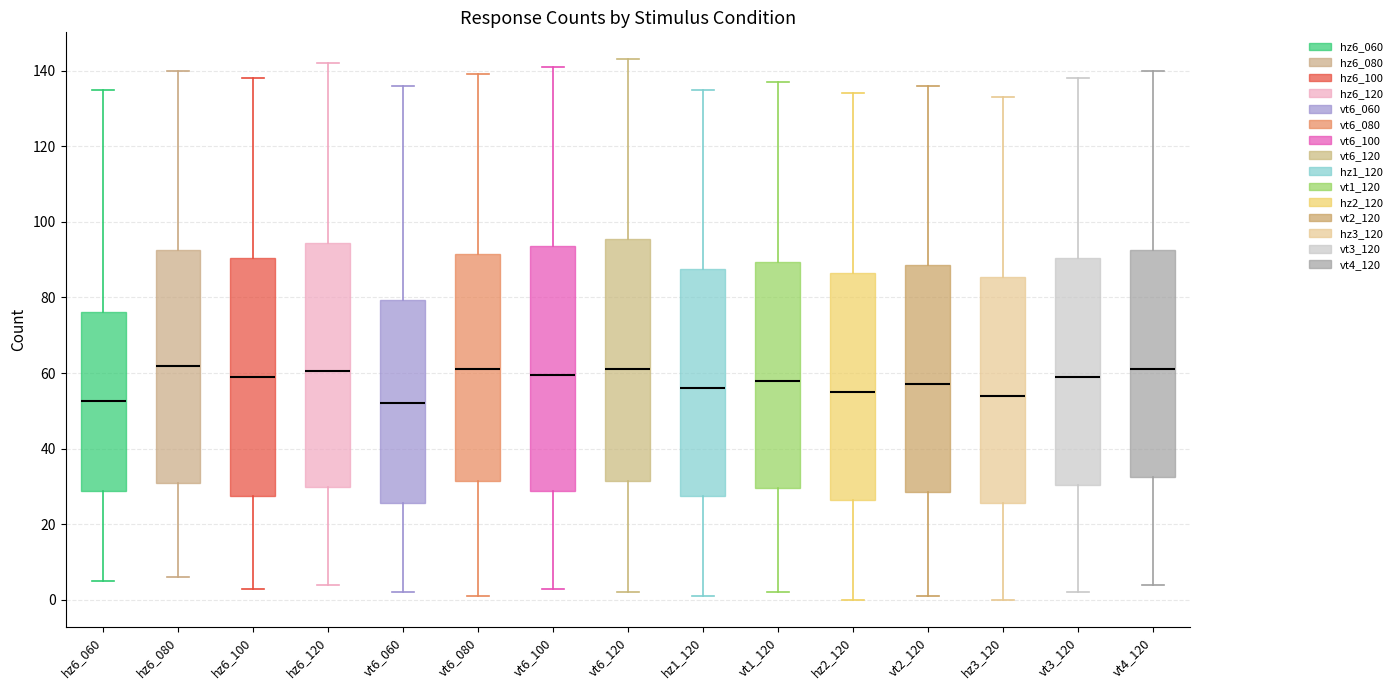

Where is the upper edge of the box for vt6_100 on the y-axis? The values are not printed on the chart, so give them approximately, as read against the axis.

94